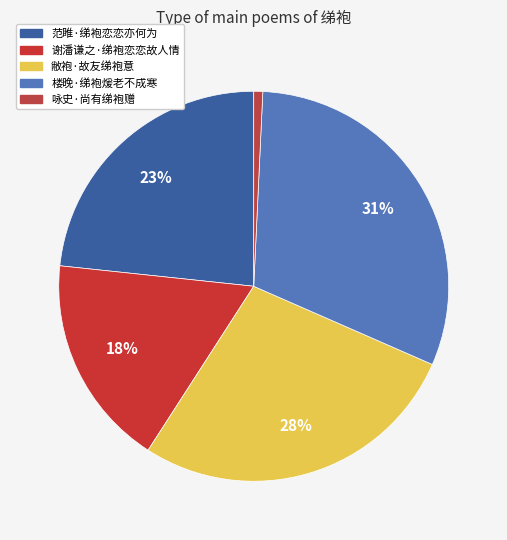

How many segments does this pie chart have?

5